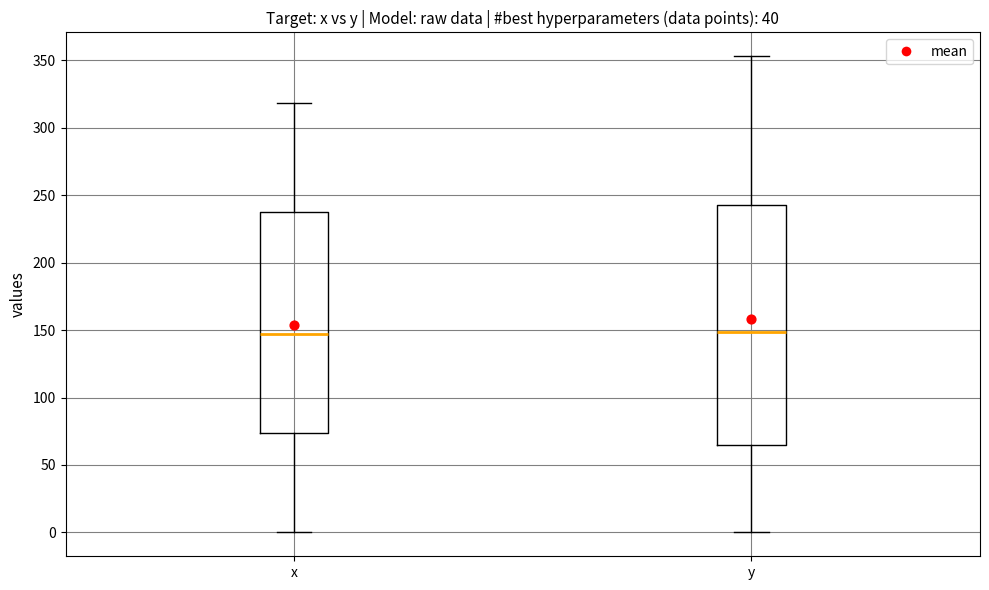

Reading left to right, transcribe this box plot: for each box, give where its median line is, the range the box spans, and where its two whiskers end, as read against the y-axis. The values are not printed on the chart, so give them approximately, as read against the axis.

x: median 145, box 75 to 240, whiskers 0 to 320
y: median 150, box 65 to 245, whiskers 0 to 355